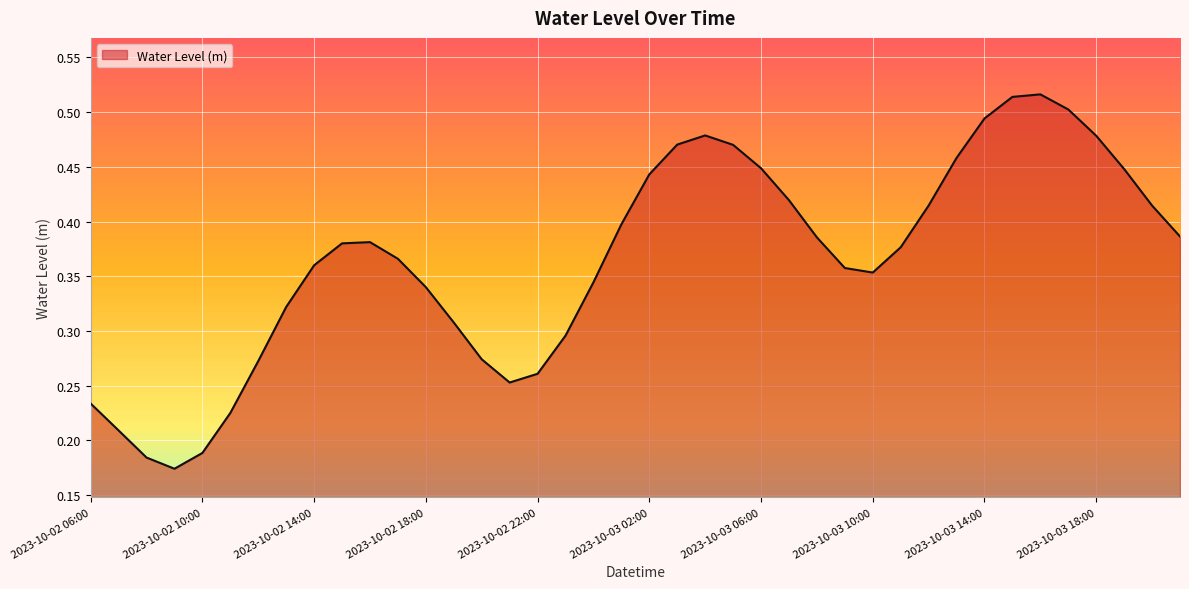

Does the chart have visible grid lines?

Yes